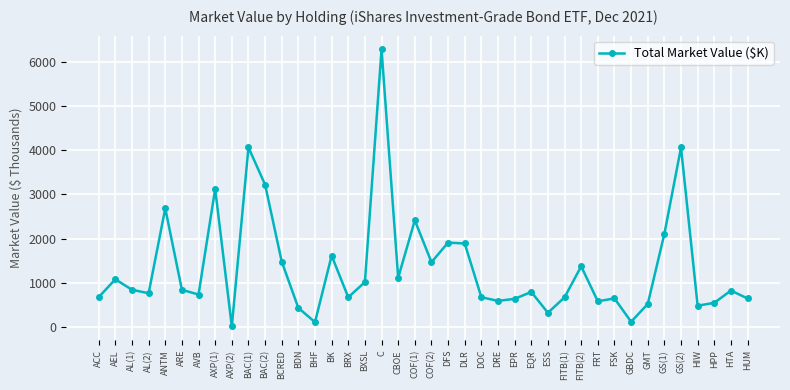

At which label does the data first exceed 824?

AEL